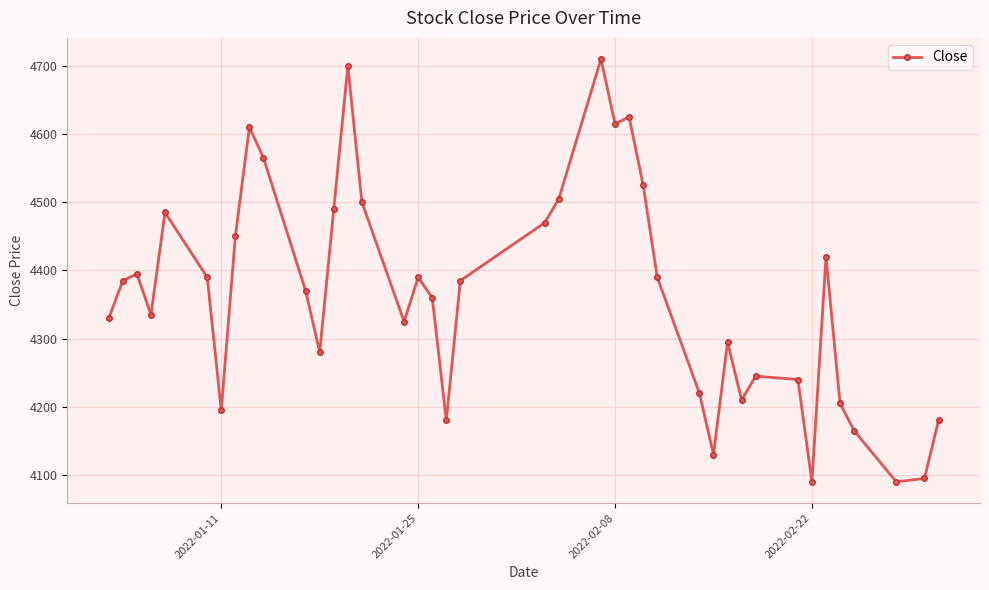

What is the value of the 4th point from the left?

4335